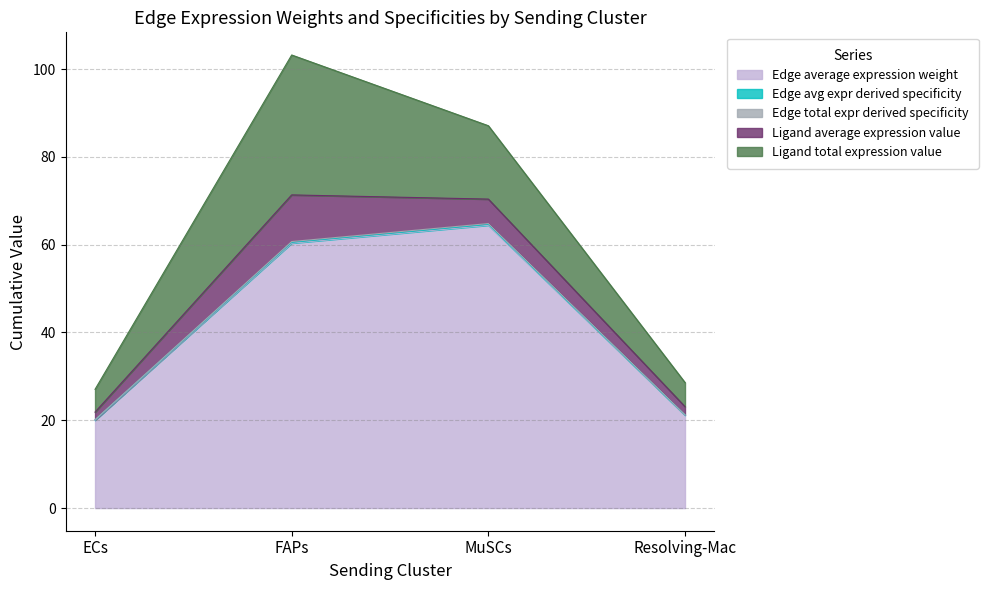

Does the chart have visible grid lines?

Yes